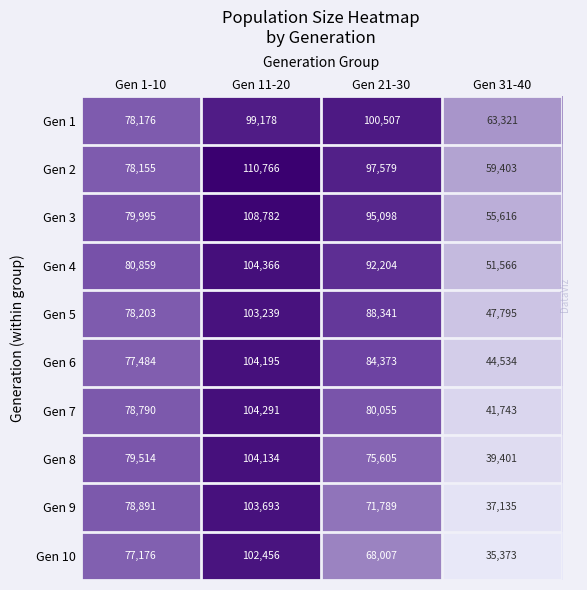

True or false: Gen 5 has a value of 118853 at Gen 1-10.

False